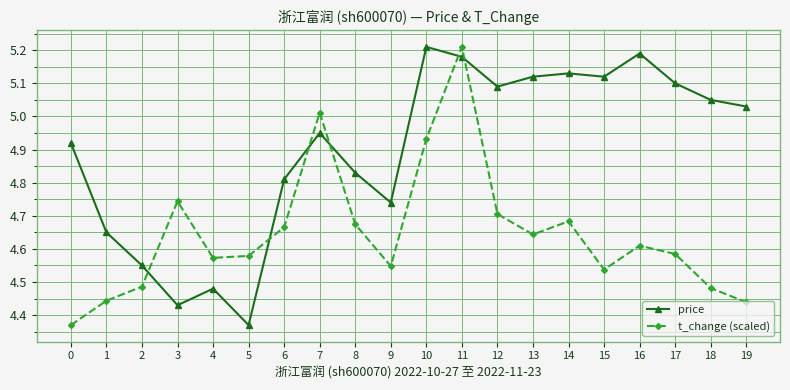

True or false: price has more than 2 points higher than both neighbors.

True